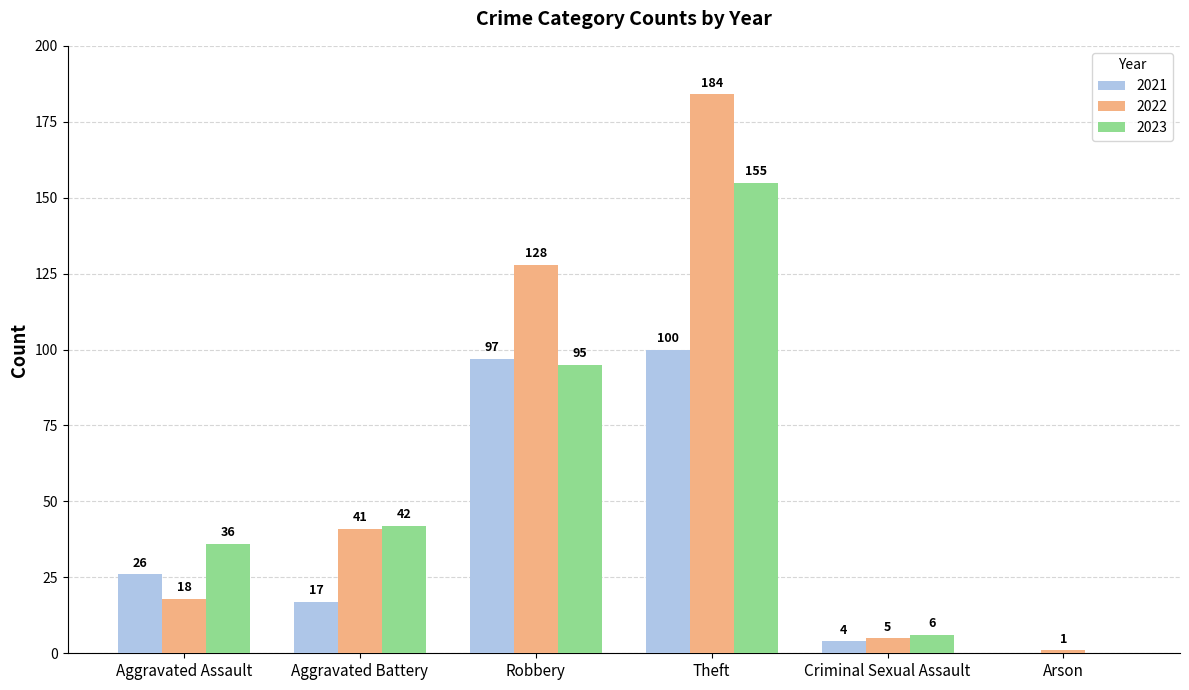

Which category has the highest value in the 2023 series?

Theft